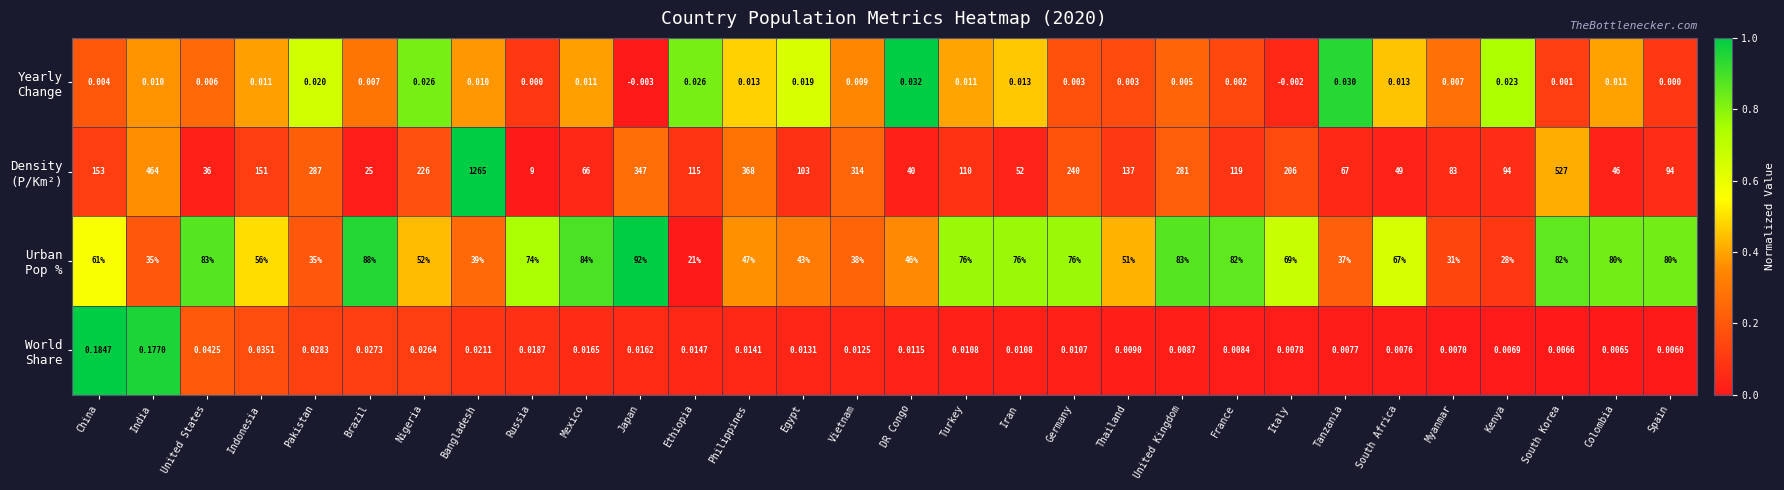

At which category is the sum across all series the highest?

Bangladesh